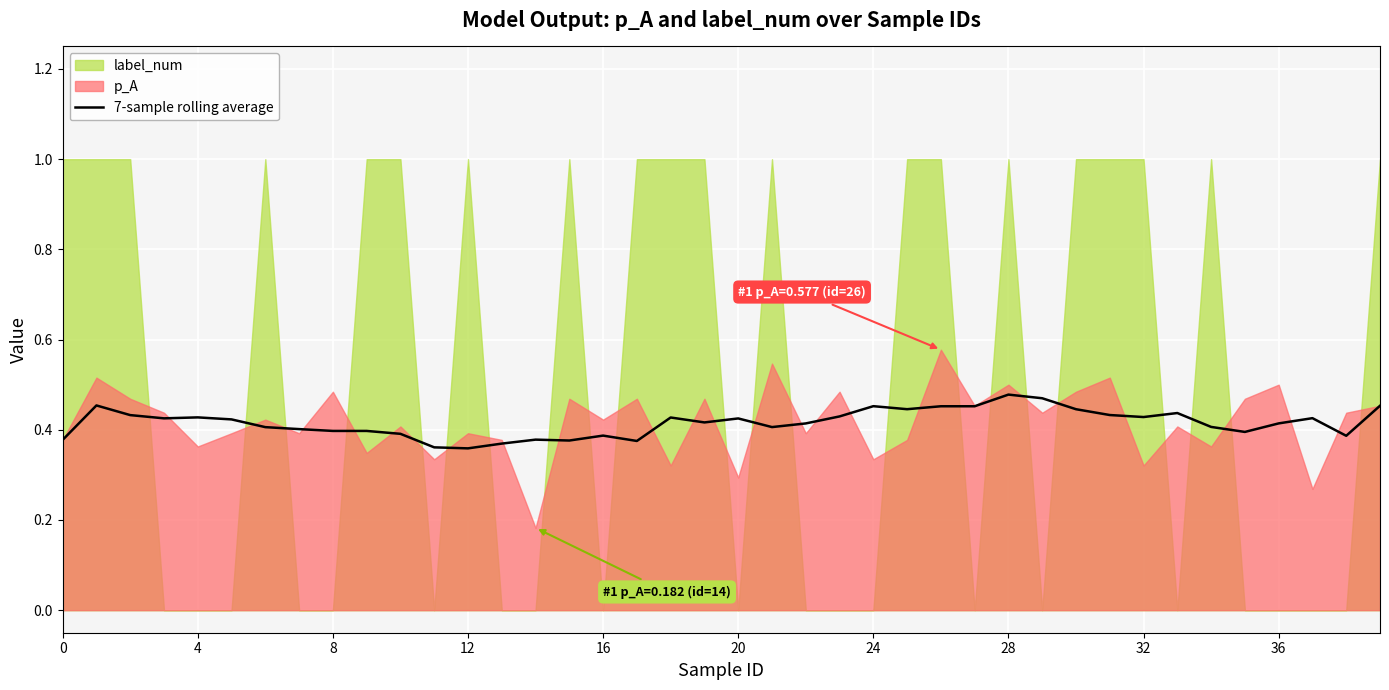

How many categories are shown in the chart?

40